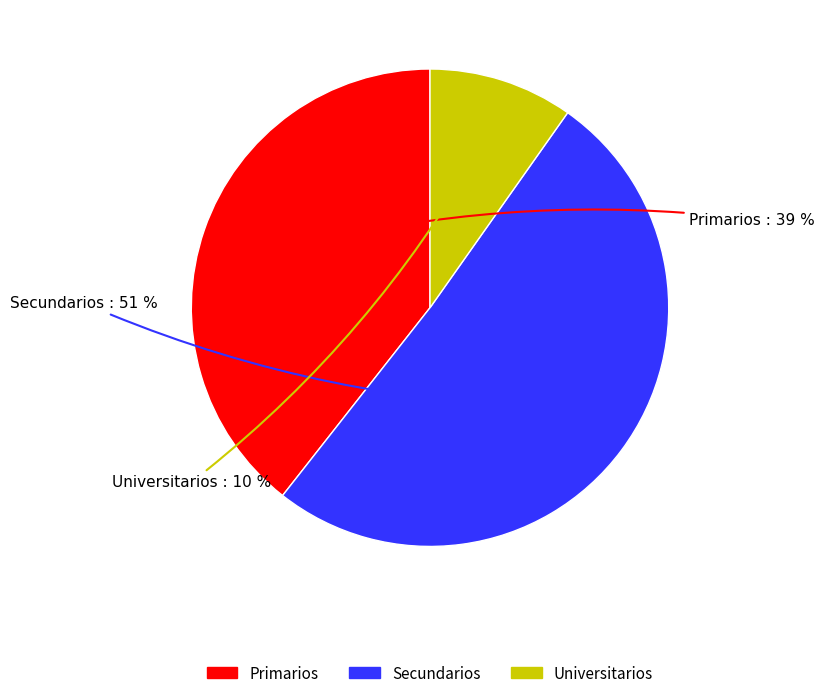

Rank the categories by value from highest to lowest.

Secundarios, Primarios, Universitarios